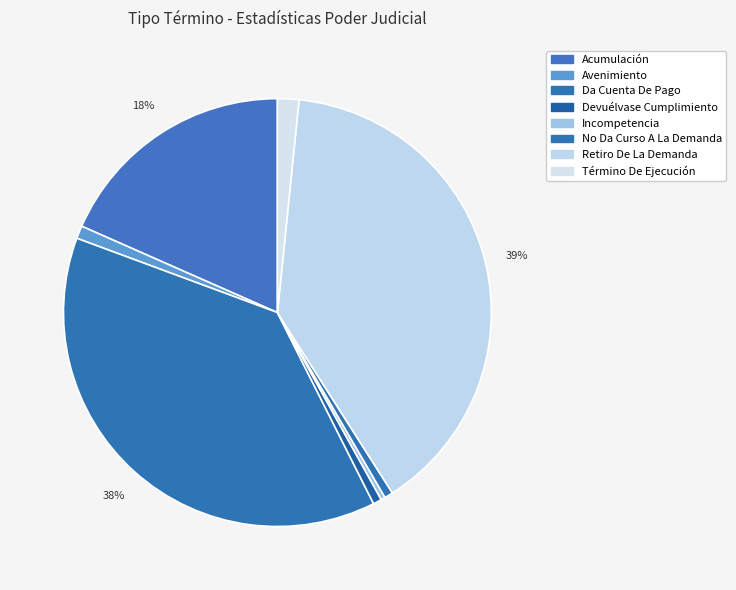

What percentage is the No Da Curso A La Demanda slice, to the nearest percent?

1%